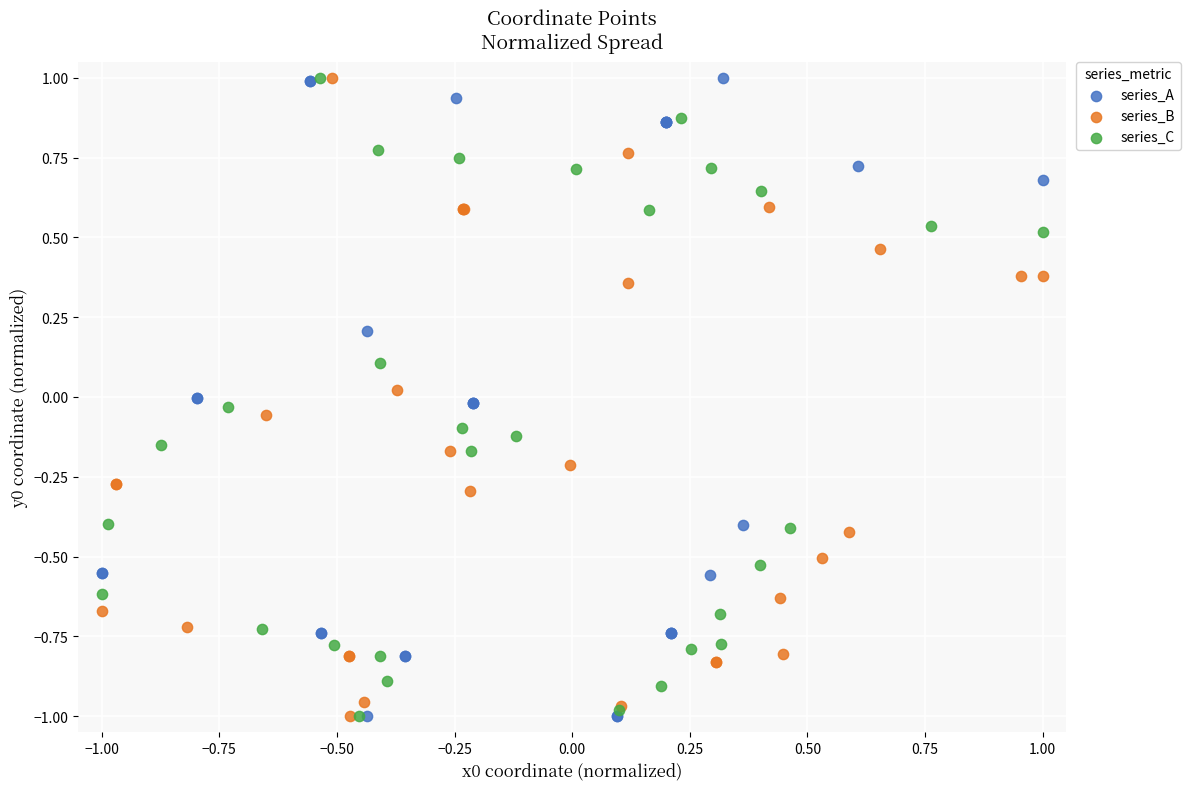

What are all the series names shown in the legend?

series_A, series_B, series_C